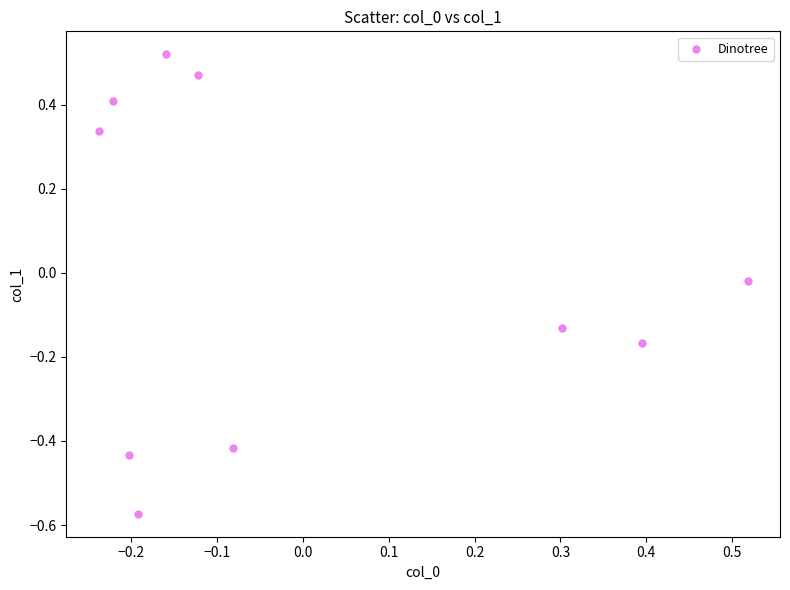

What is the range of X values (max minus min)?

0.8